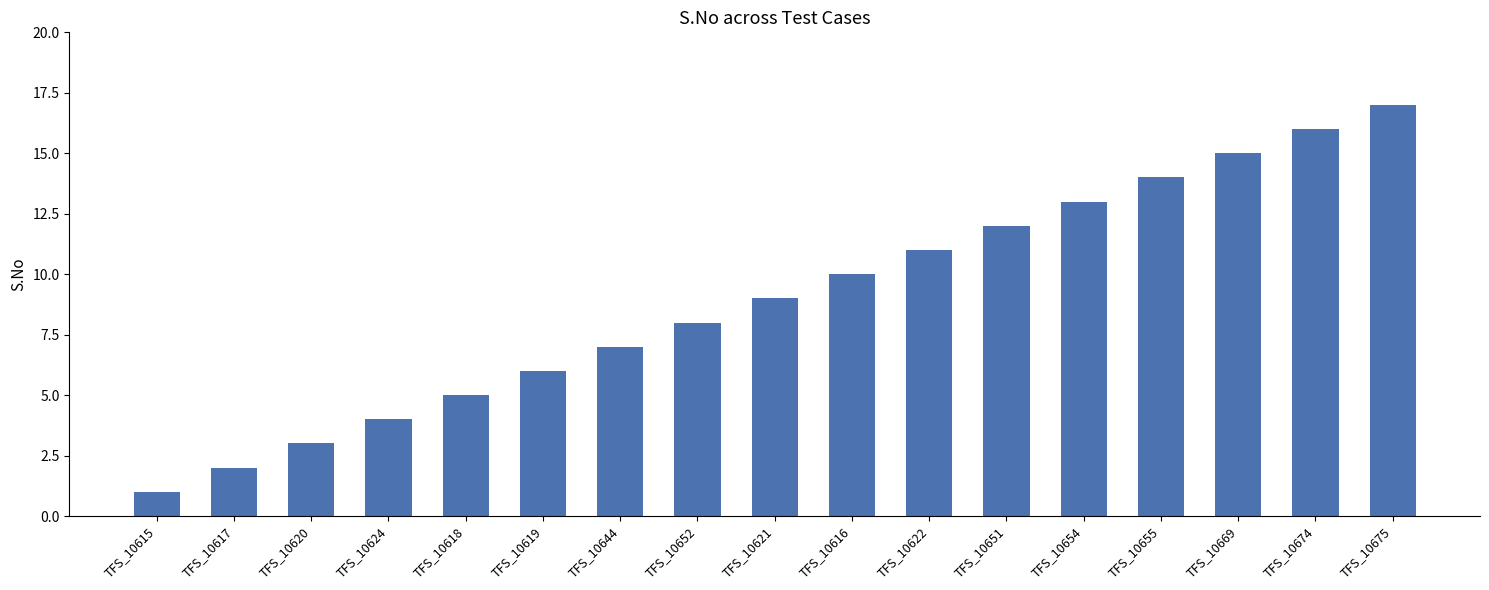

Reading right to left, list all the values displayed in this chart.

17	16	15	14	13	12	11	10	9	8	7	6	5	4	3	2	1